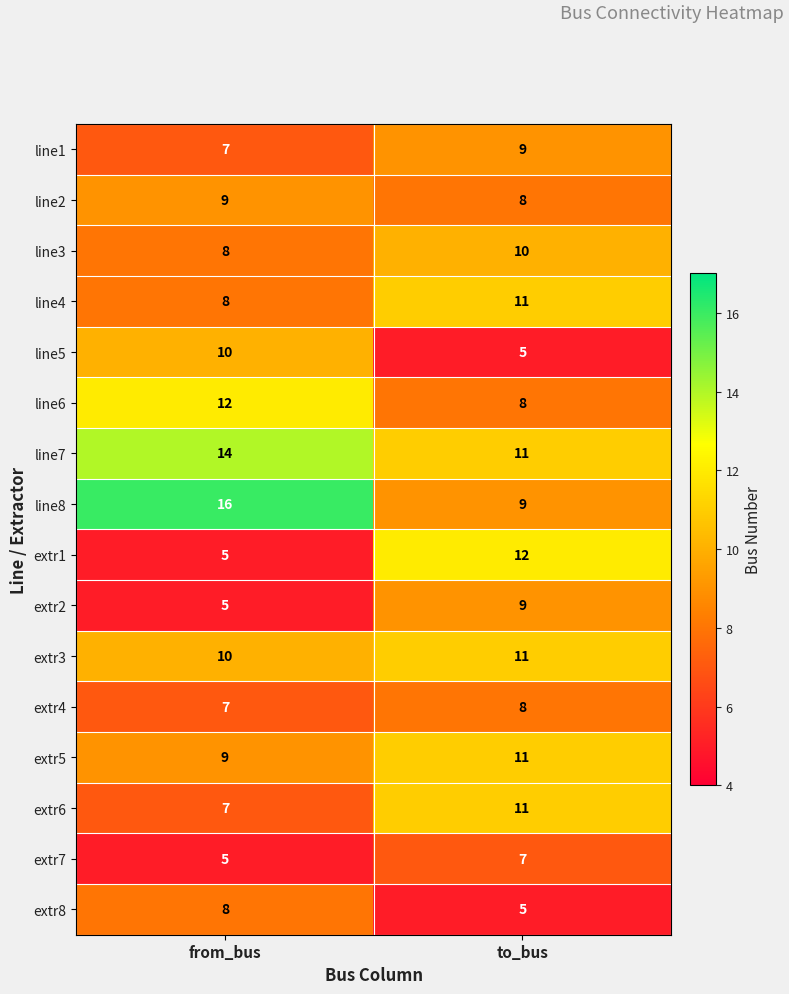

Count the number of data series in this chart.

16